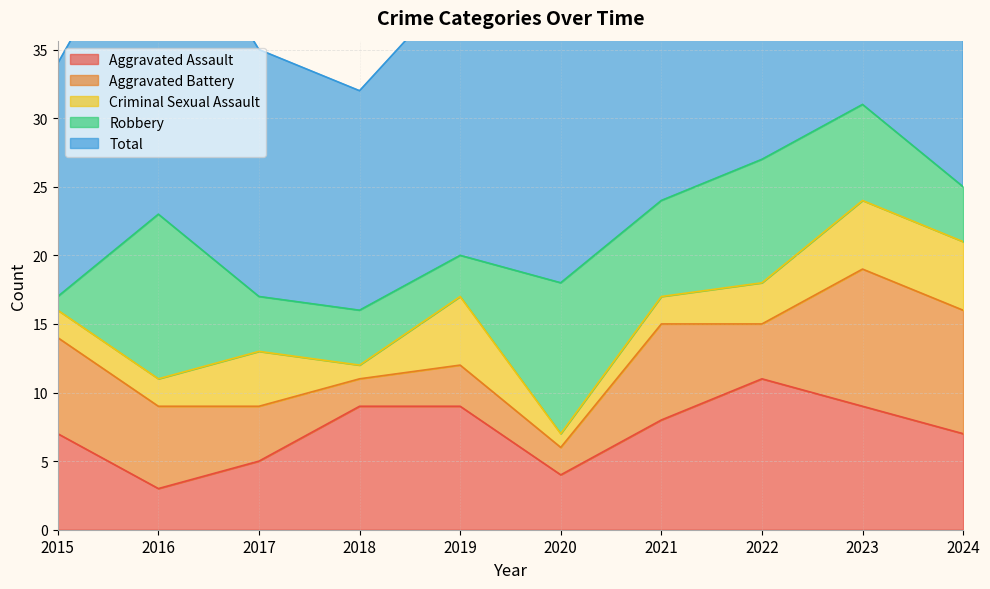

True or false: Robbery has a value of 12 at 2016.

True